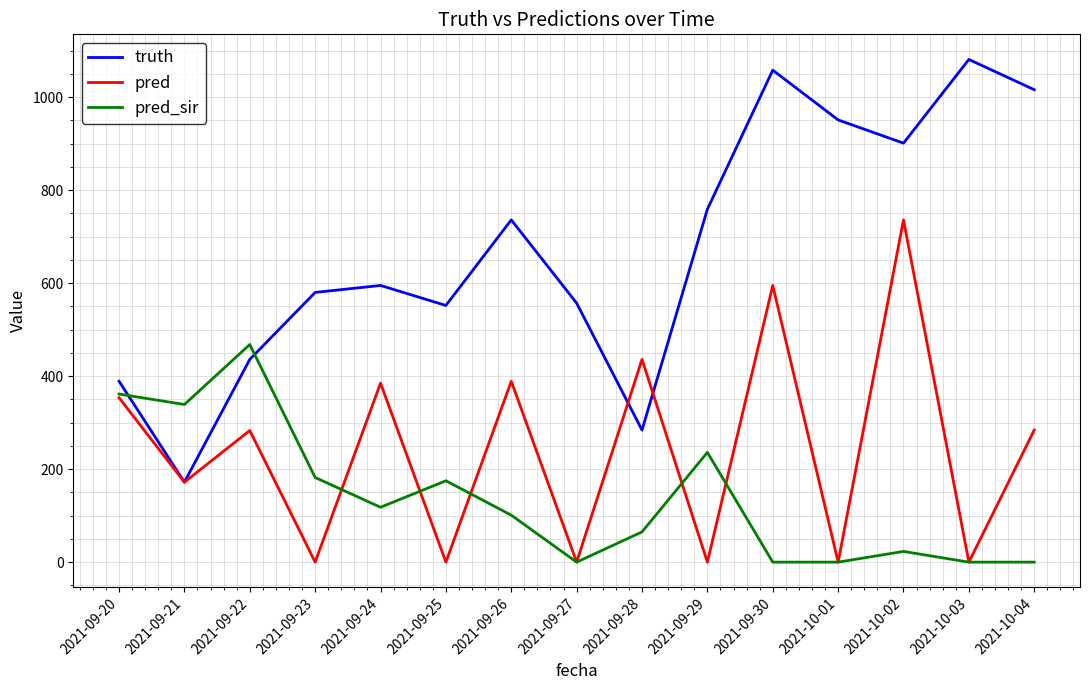

How many lines are shown in the chart?

3